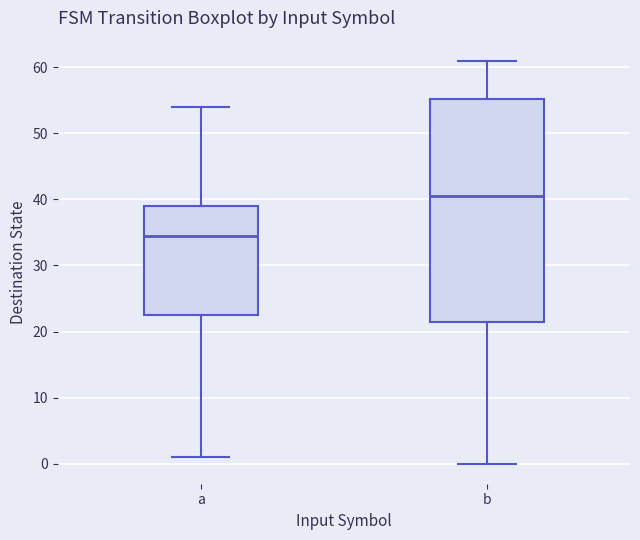

Reading left to right, read every box against the y-axis: the position of its median line, the range the box covers, and the ends of its whiskers. The values are not printed on the chart, so give them approximately, as read against the axis.

a: median 35, box 23 to 39, whiskers 1 to 54
b: median 41, box 22 to 55, whiskers 0 to 61